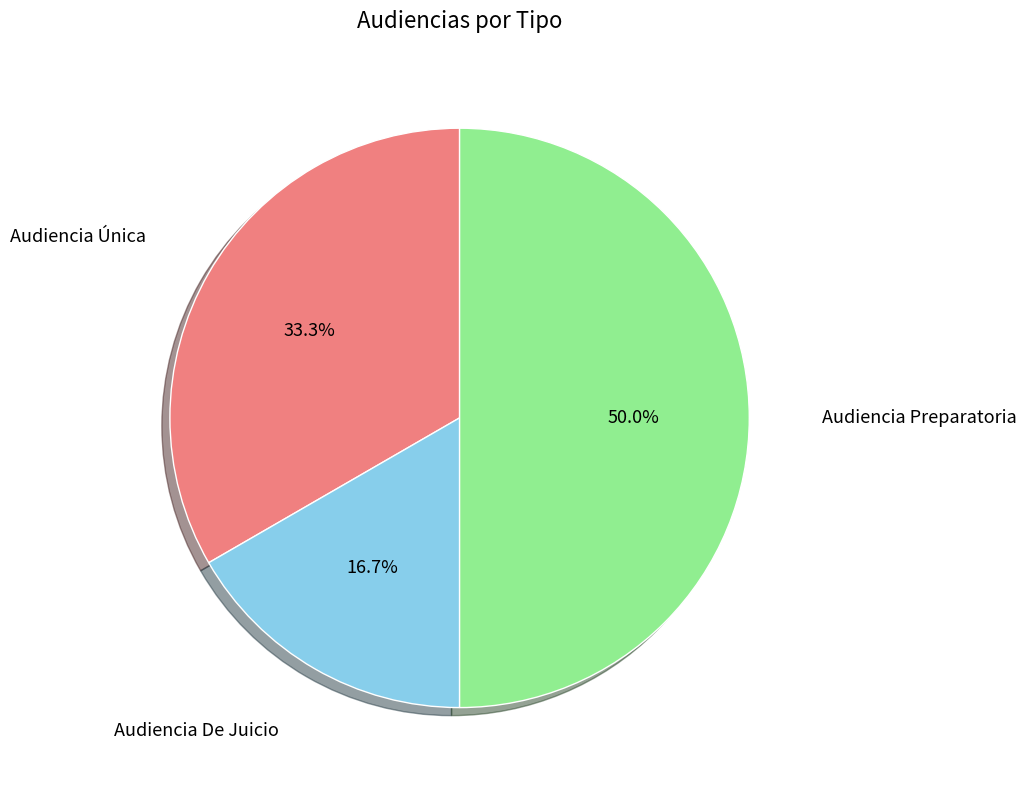

What percentage is NOT represented by Audiencia De Juicio?

83.3%